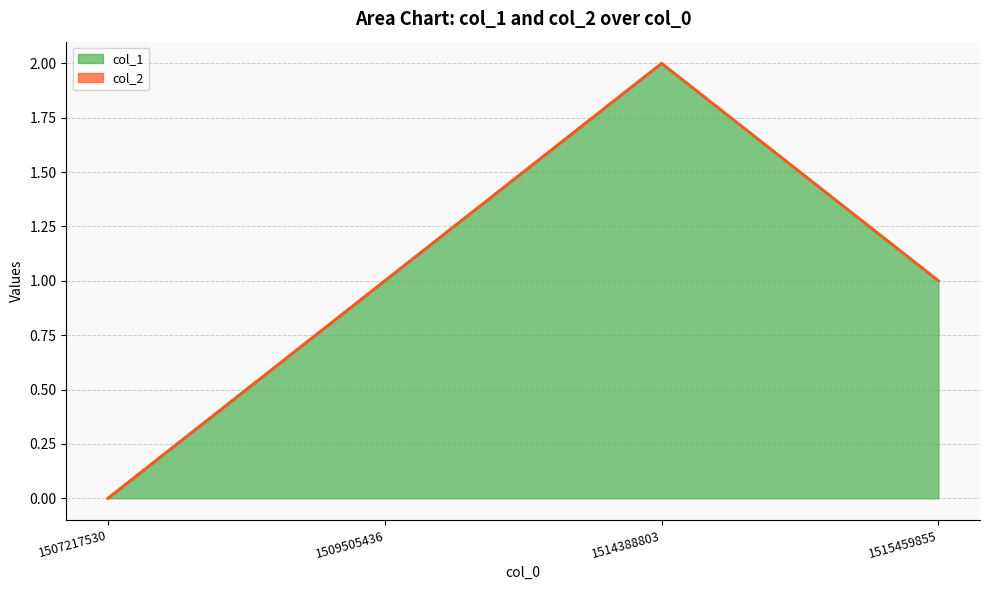

Which label corresponds to the largest value in the chart?

1514388803